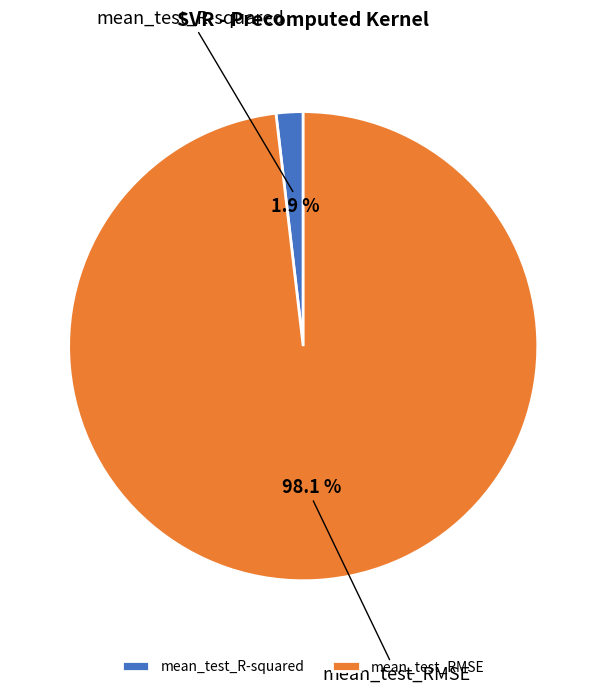

Is it true that mean_test_RMSE is 98% of the pie?

True